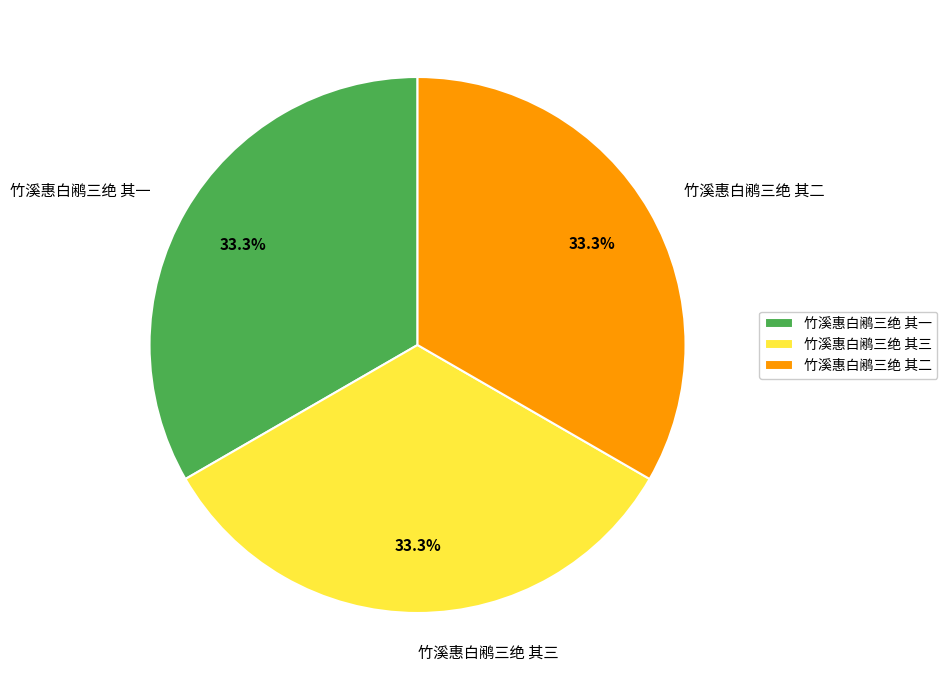

Do 竹溪惠白鹇三绝 其二 and 竹溪惠白鹇三绝 其三 together represent more than half of the pie?

Yes